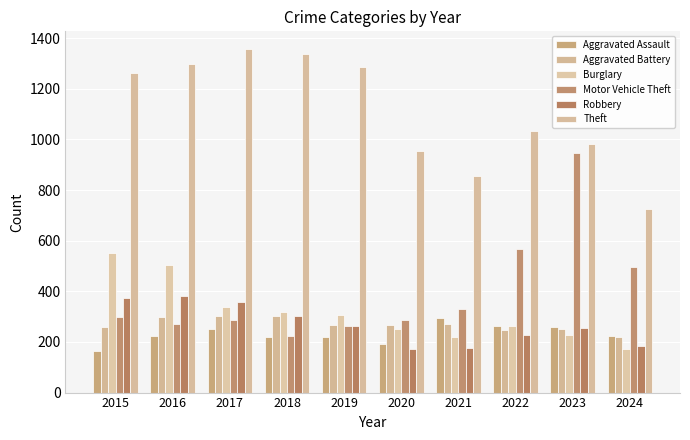

How many values in the Theft series are below 1263?

5